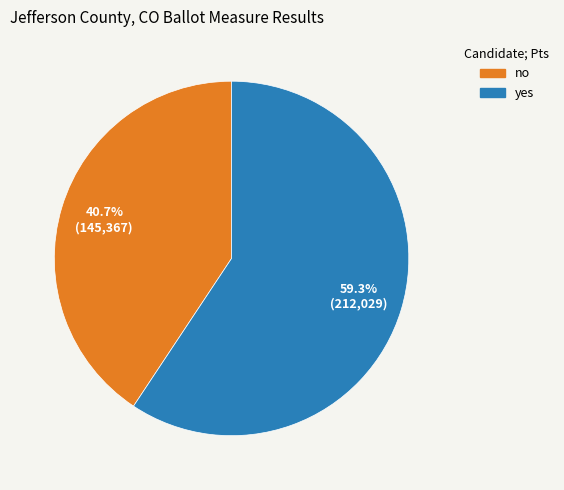

To the nearest percent, what is the difference between the yes and no slice percentages?

19%